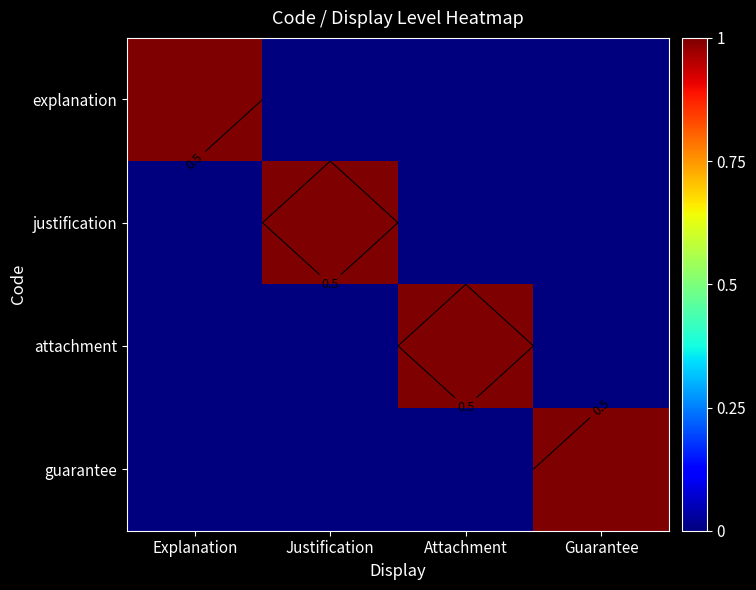

Count the number of categories in the chart.

4